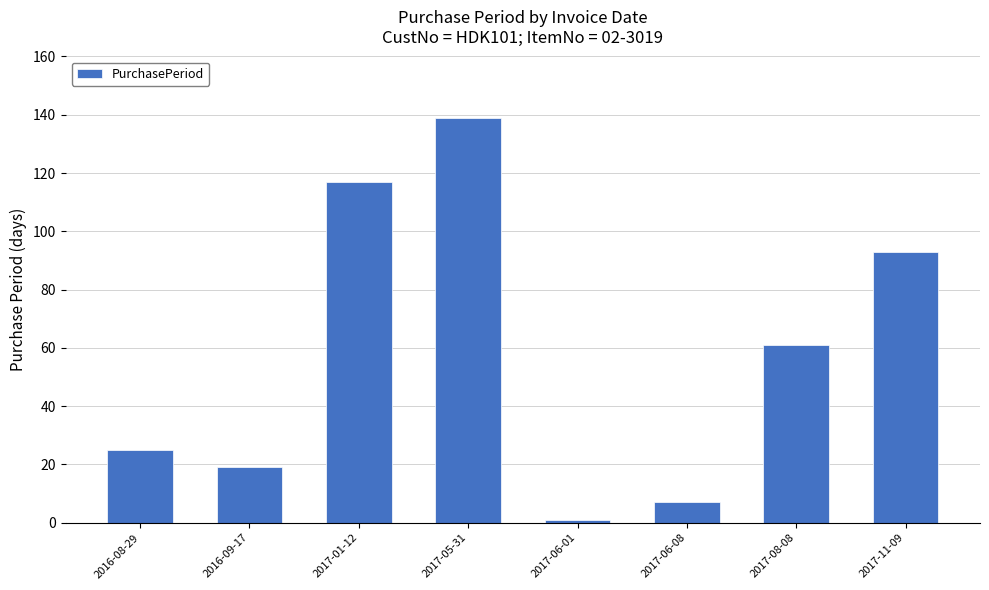

At which label is the value closest to 70?

2017-08-08